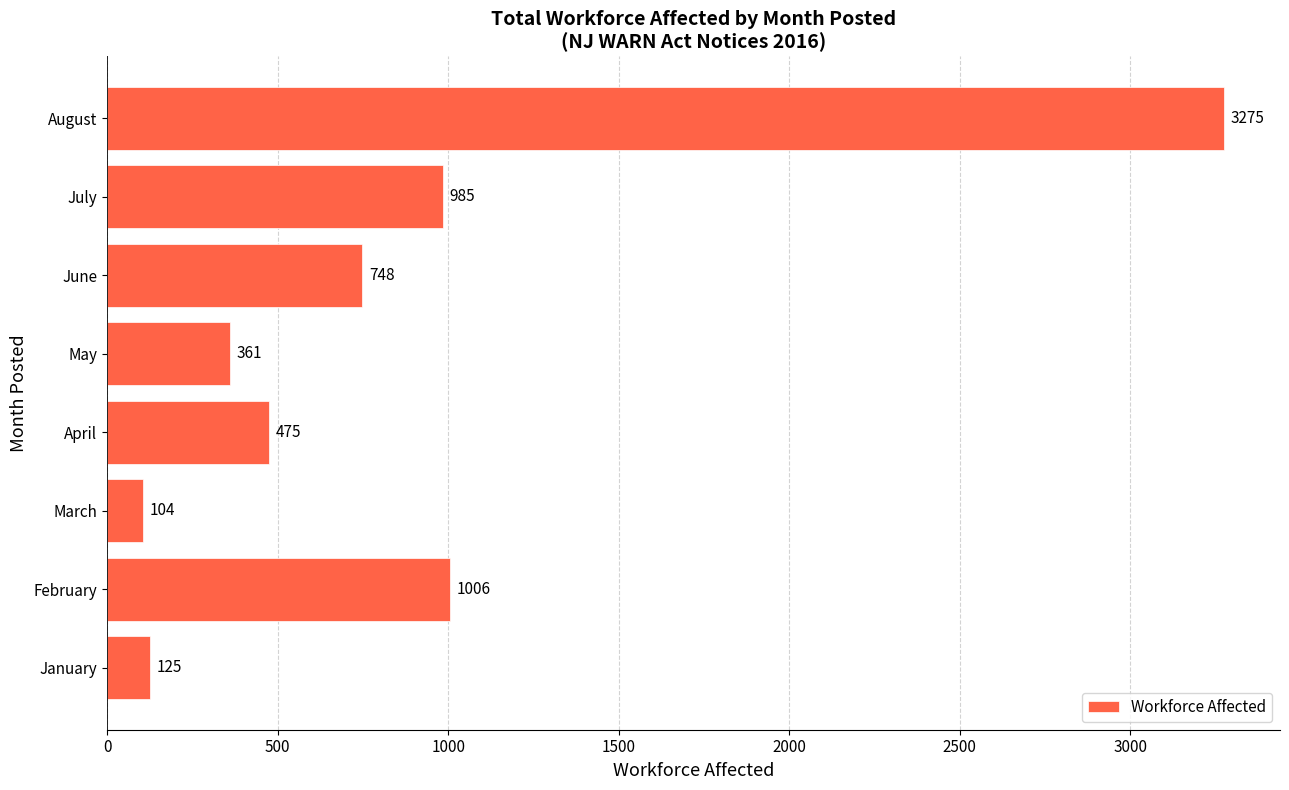

True or false: the data shows 3275 at August.

True